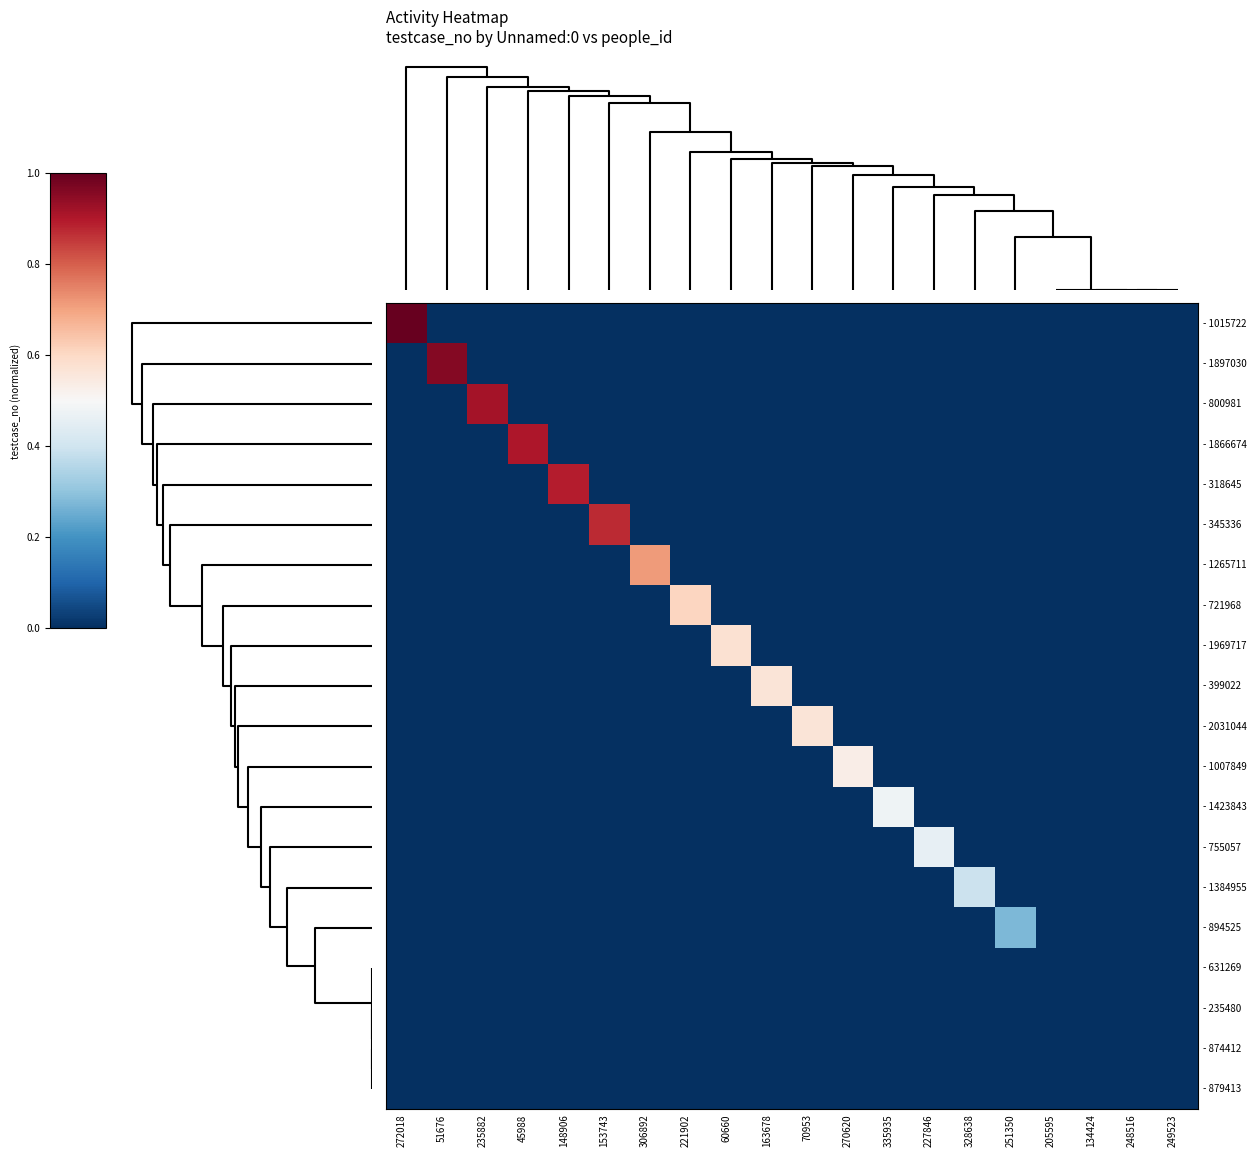

Reading right to left, transcribe all the data shown in this chart.

- 1015722: 249523=0.0	248516=0.0	134424=0.0	205595=0.0	251350=0.0	328638=0.0	227846=0.0	335935=0.0	270620=0.0	70953=0.0	163678=0.0	60660=0.0	221902=0.0	306892=0.0	153743=0.0	148906=0.0	45988=0.0	235882=0.0	51676=0.0	272018=1.0
- 1897030: 249523=0.0	248516=0.0	134424=0.0	205595=0.0	251350=0.0	328638=0.0	227846=0.0	335935=0.0	270620=0.0	70953=0.0	163678=0.0	60660=0.0	221902=0.0	306892=0.0	153743=0.0	148906=0.0	45988=0.0	235882=0.0	51676=1.0	272018=0.0
- 800981: 249523=0.0	248516=0.0	134424=0.0	205595=0.0	251350=0.0	328638=0.0	227846=0.0	335935=0.0	270620=0.0	70953=0.0	163678=0.0	60660=0.0	221902=0.0	306892=0.0	153743=0.0	148906=0.0	45988=0.0	235882=0.9	51676=0.0	272018=0.0
- 1866674: 249523=0.0	248516=0.0	134424=0.0	205595=0.0	251350=0.0	328638=0.0	227846=0.0	335935=0.0	270620=0.0	70953=0.0	163678=0.0	60660=0.0	221902=0.0	306892=0.0	153743=0.0	148906=0.0	45988=0.9	235882=0.0	51676=0.0	272018=0.0
- 318645: 249523=0.0	248516=0.0	134424=0.0	205595=0.0	251350=0.0	328638=0.0	227846=0.0	335935=0.0	270620=0.0	70953=0.0	163678=0.0	60660=0.0	221902=0.0	306892=0.0	153743=0.0	148906=0.9	45988=0.0	235882=0.0	51676=0.0	272018=0.0
- 345336: 249523=0.0	248516=0.0	134424=0.0	205595=0.0	251350=0.0	328638=0.0	227846=0.0	335935=0.0	270620=0.0	70953=0.0	163678=0.0	60660=0.0	221902=0.0	306892=0.0	153743=0.9	148906=0.0	45988=0.0	235882=0.0	51676=0.0	272018=0.0
- 1265711: 249523=0.0	248516=0.0	134424=0.0	205595=0.0	251350=0.0	328638=0.0	227846=0.0	335935=0.0	270620=0.0	70953=0.0	163678=0.0	60660=0.0	221902=0.0	306892=0.7	153743=0.0	148906=0.0	45988=0.0	235882=0.0	51676=0.0	272018=0.0
- 721968: 249523=0.0	248516=0.0	134424=0.0	205595=0.0	251350=0.0	328638=0.0	227846=0.0	335935=0.0	270620=0.0	70953=0.0	163678=0.0	60660=0.0	221902=0.6	306892=0.0	153743=0.0	148906=0.0	45988=0.0	235882=0.0	51676=0.0	272018=0.0
- 1969717: 249523=0.0	248516=0.0	134424=0.0	205595=0.0	251350=0.0	328638=0.0	227846=0.0	335935=0.0	270620=0.0	70953=0.0	163678=0.0	60660=0.6	221902=0.0	306892=0.0	153743=0.0	148906=0.0	45988=0.0	235882=0.0	51676=0.0	272018=0.0
- 399022: 249523=0.0	248516=0.0	134424=0.0	205595=0.0	251350=0.0	328638=0.0	227846=0.0	335935=0.0	270620=0.0	70953=0.0	163678=0.6	60660=0.0	221902=0.0	306892=0.0	153743=0.0	148906=0.0	45988=0.0	235882=0.0	51676=0.0	272018=0.0
- 2031044: 249523=0.0	248516=0.0	134424=0.0	205595=0.0	251350=0.0	328638=0.0	227846=0.0	335935=0.0	270620=0.0	70953=0.6	163678=0.0	60660=0.0	221902=0.0	306892=0.0	153743=0.0	148906=0.0	45988=0.0	235882=0.0	51676=0.0	272018=0.0
- 1007849: 249523=0.0	248516=0.0	134424=0.0	205595=0.0	251350=0.0	328638=0.0	227846=0.0	335935=0.0	270620=0.5	70953=0.0	163678=0.0	60660=0.0	221902=0.0	306892=0.0	153743=0.0	148906=0.0	45988=0.0	235882=0.0	51676=0.0	272018=0.0
- 1423843: 249523=0.0	248516=0.0	134424=0.0	205595=0.0	251350=0.0	328638=0.0	227846=0.0	335935=0.5	270620=0.0	70953=0.0	163678=0.0	60660=0.0	221902=0.0	306892=0.0	153743=0.0	148906=0.0	45988=0.0	235882=0.0	51676=0.0	272018=0.0
- 755057: 249523=0.0	248516=0.0	134424=0.0	205595=0.0	251350=0.0	328638=0.0	227846=0.5	335935=0.0	270620=0.0	70953=0.0	163678=0.0	60660=0.0	221902=0.0	306892=0.0	153743=0.0	148906=0.0	45988=0.0	235882=0.0	51676=0.0	272018=0.0
- 1384955: 249523=0.0	248516=0.0	134424=0.0	205595=0.0	251350=0.0	328638=0.4	227846=0.0	335935=0.0	270620=0.0	70953=0.0	163678=0.0	60660=0.0	221902=0.0	306892=0.0	153743=0.0	148906=0.0	45988=0.0	235882=0.0	51676=0.0	272018=0.0
- 894525: 249523=0.0	248516=0.0	134424=0.0	205595=0.0	251350=0.3	328638=0.0	227846=0.0	335935=0.0	270620=0.0	70953=0.0	163678=0.0	60660=0.0	221902=0.0	306892=0.0	153743=0.0	148906=0.0	45988=0.0	235882=0.0	51676=0.0	272018=0.0
- 631269: 249523=0.0	248516=0.0	134424=0.0	205595=0.0	251350=0.0	328638=0.0	227846=0.0	335935=0.0	270620=0.0	70953=0.0	163678=0.0	60660=0.0	221902=0.0	306892=0.0	153743=0.0	148906=0.0	45988=0.0	235882=0.0	51676=0.0	272018=0.0
- 235480: 249523=0.0	248516=0.0	134424=0.0	205595=0.0	251350=0.0	328638=0.0	227846=0.0	335935=0.0	270620=0.0	70953=0.0	163678=0.0	60660=0.0	221902=0.0	306892=0.0	153743=0.0	148906=0.0	45988=0.0	235882=0.0	51676=0.0	272018=0.0
- 874412: 249523=0.0	248516=0.0	134424=0.0	205595=0.0	251350=0.0	328638=0.0	227846=0.0	335935=0.0	270620=0.0	70953=0.0	163678=0.0	60660=0.0	221902=0.0	306892=0.0	153743=0.0	148906=0.0	45988=0.0	235882=0.0	51676=0.0	272018=0.0
- 879413: 249523=0.0	248516=0.0	134424=0.0	205595=0.0	251350=0.0	328638=0.0	227846=0.0	335935=0.0	270620=0.0	70953=0.0	163678=0.0	60660=0.0	221902=0.0	306892=0.0	153743=0.0	148906=0.0	45988=0.0	235882=0.0	51676=0.0	272018=0.0